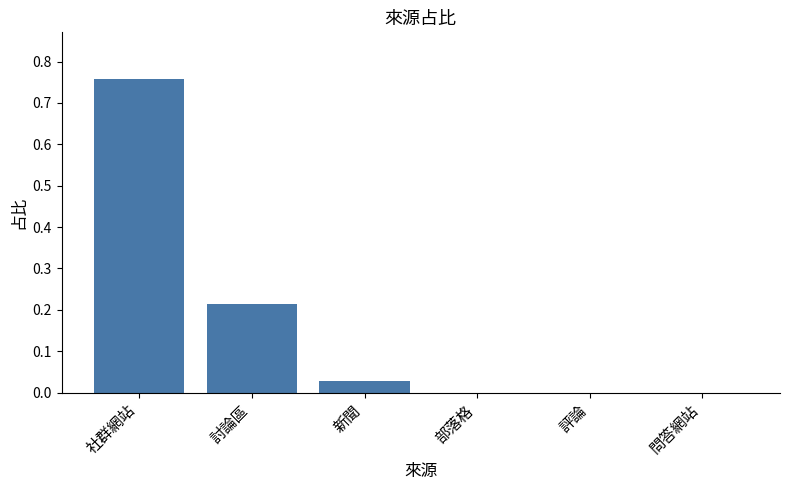

The chart shows a value of -0.4 at 部落格. True or false?

False